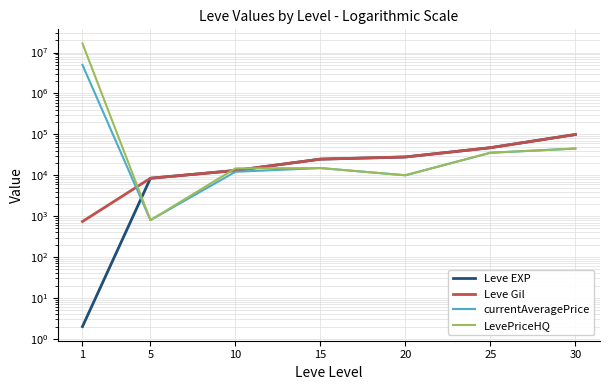

How many lines are shown in the chart?

4